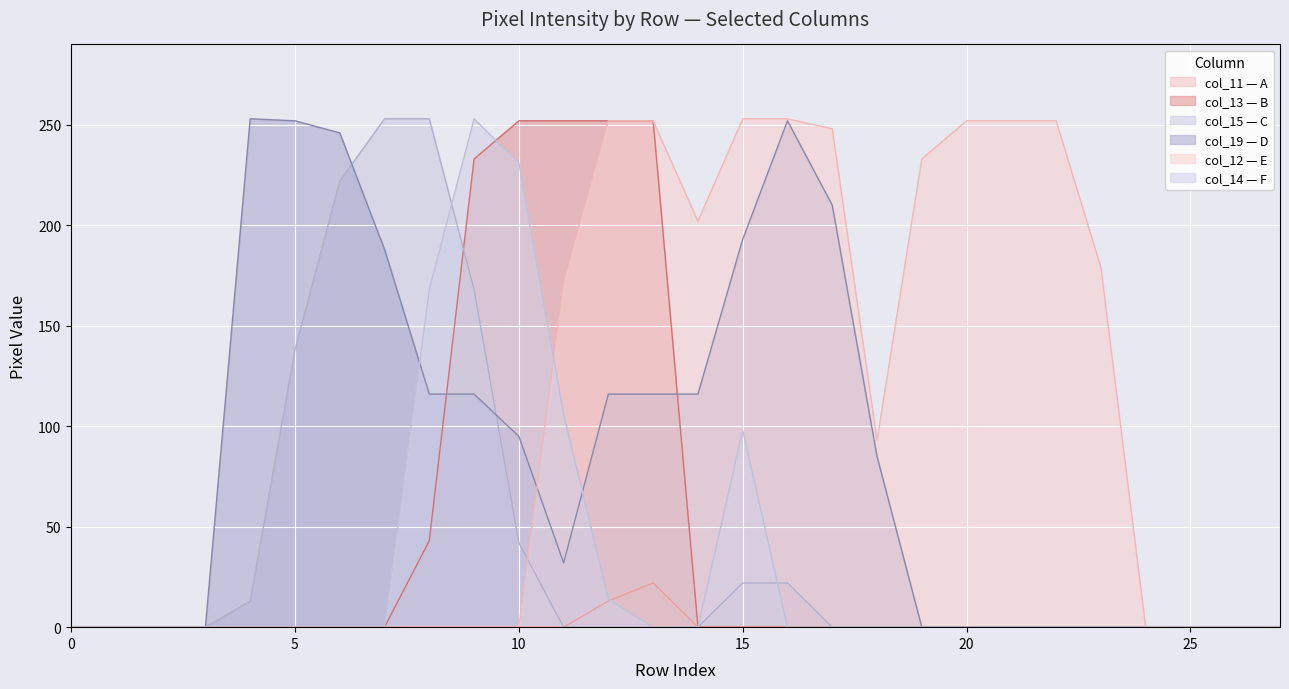

Is it true that col_11 equals 21 at 12?

False